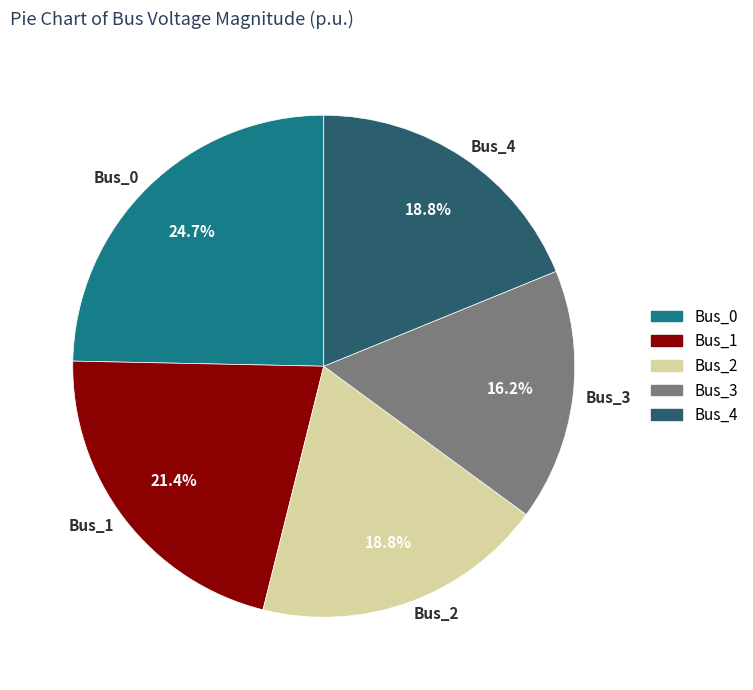

Does Bus_1 represent more than half of the total?

No